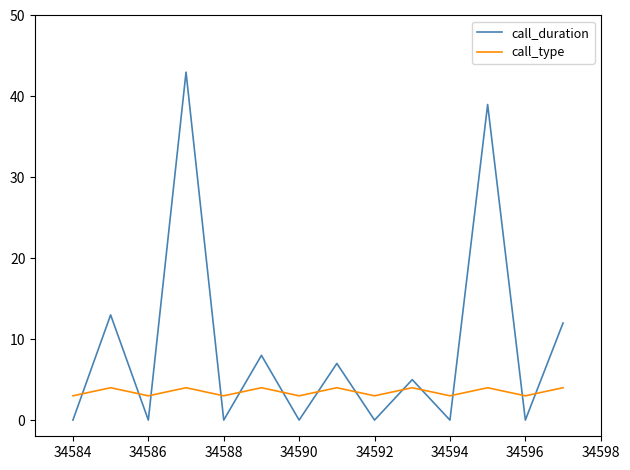

Rank the series by their maximum value, from lowest to highest.

call_type, call_duration